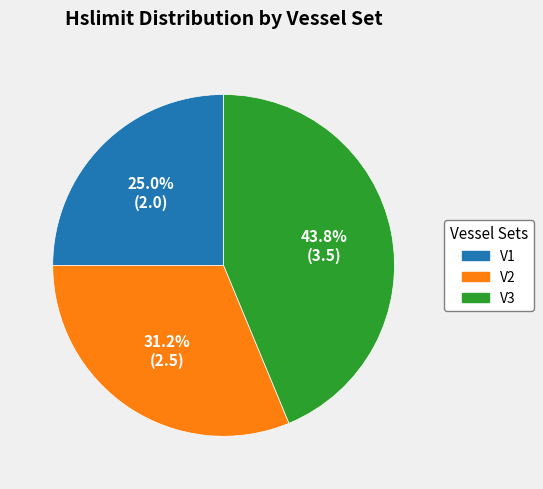

Does V1 represent more than half of the total?

No